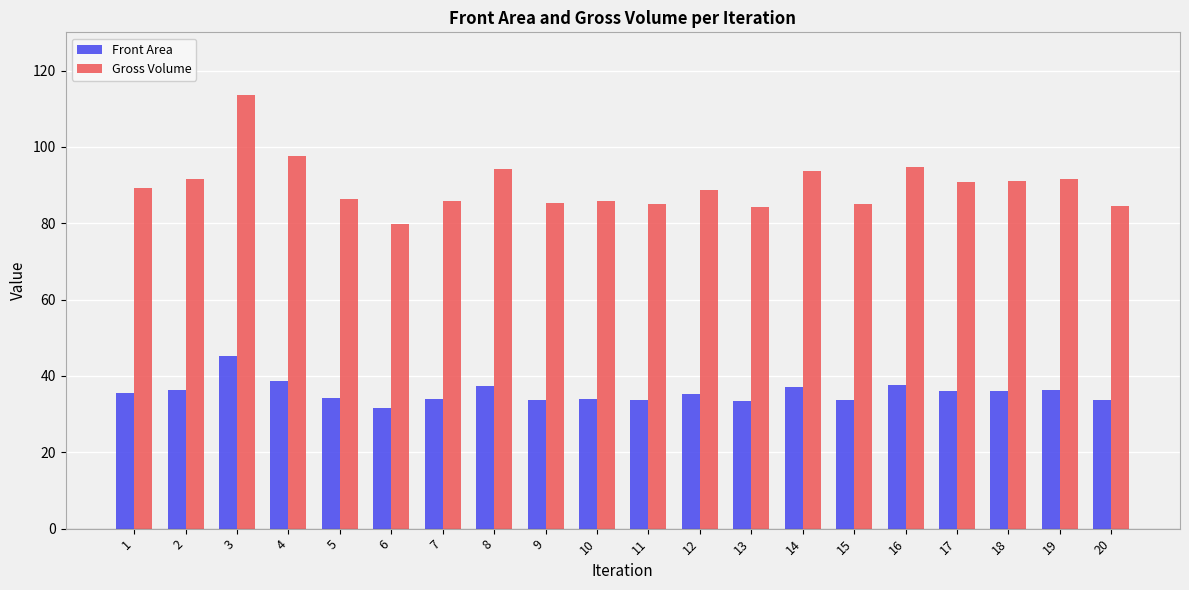

Which series has the widest spread of values?

Gross Volume